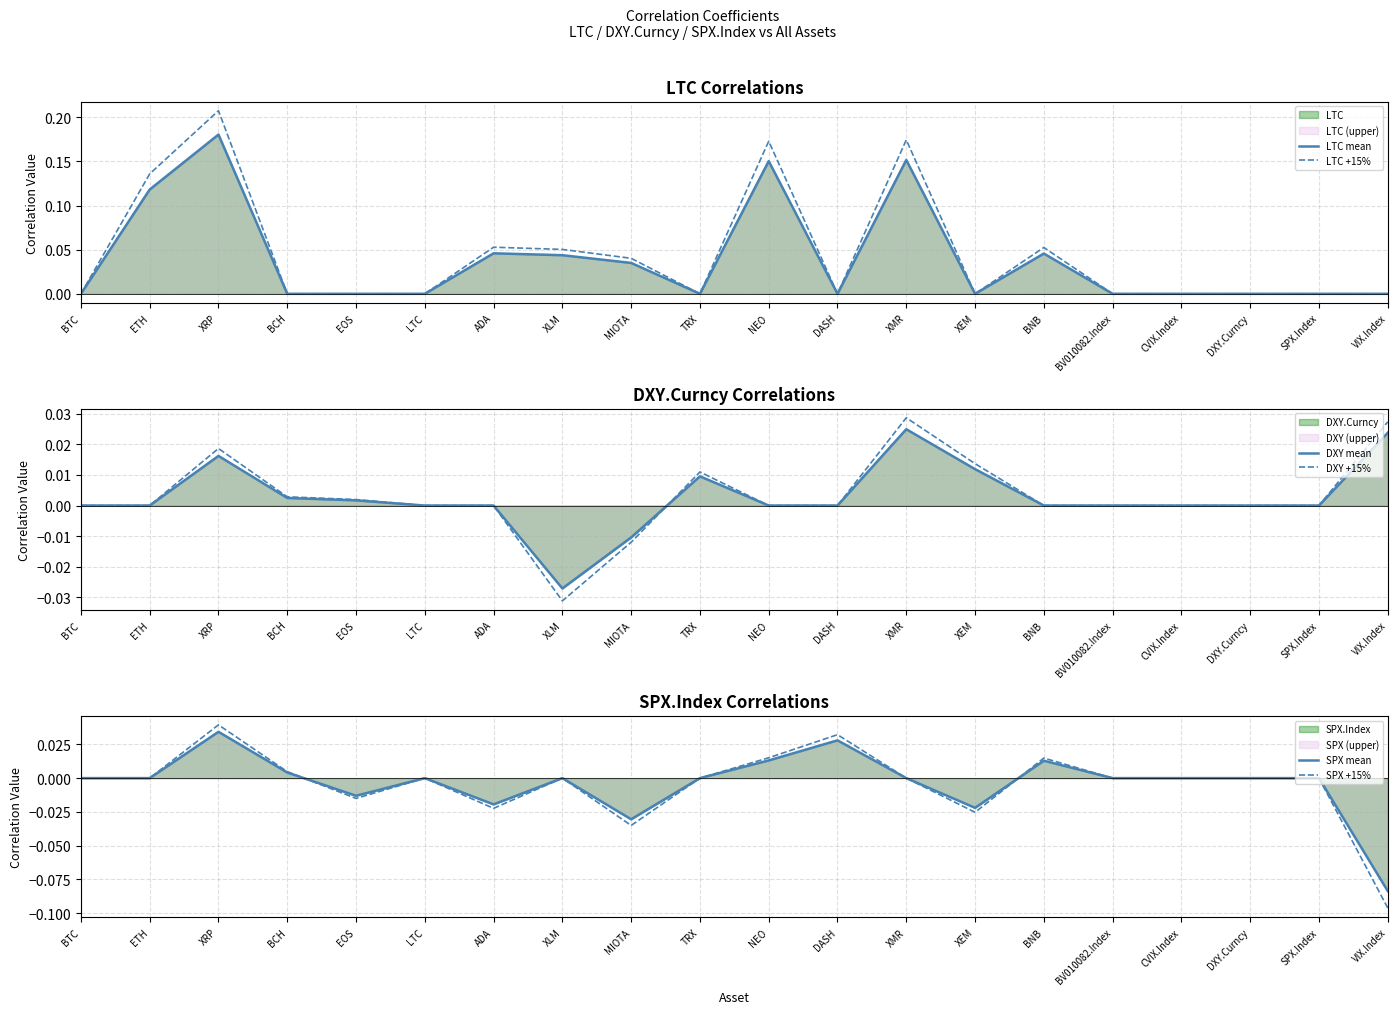

Which series changed the most between CVIX.Index and VIX.Index?

SPX +15%